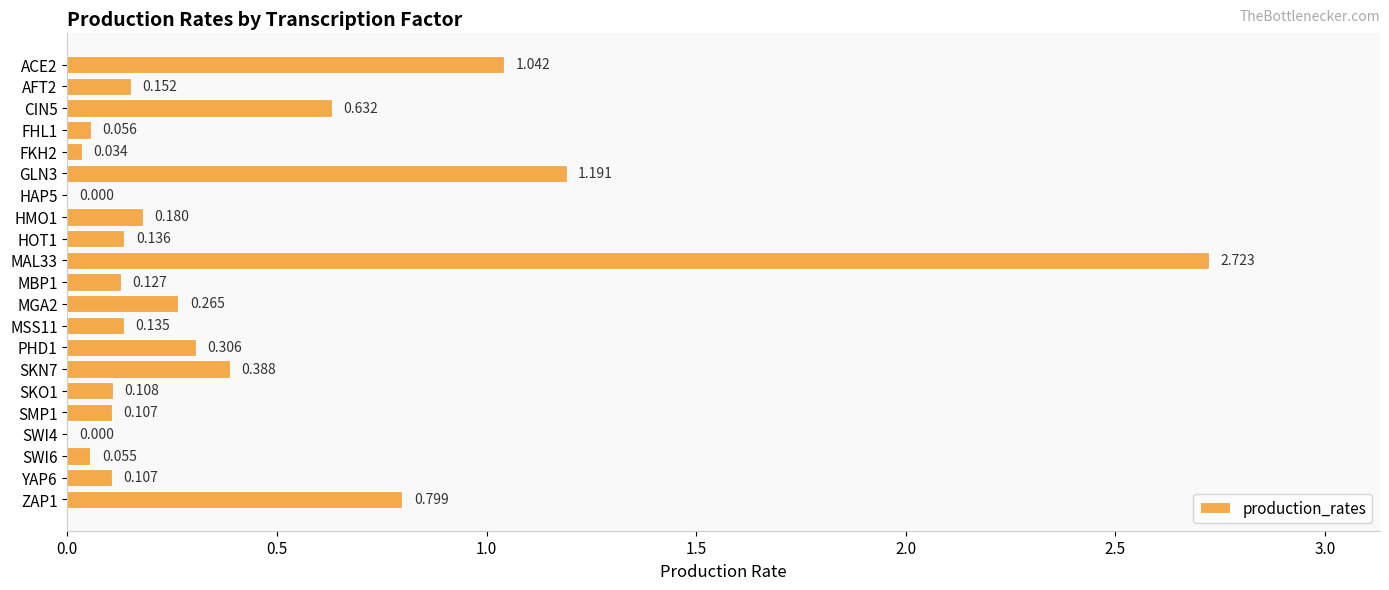

How many positive values are there?

19